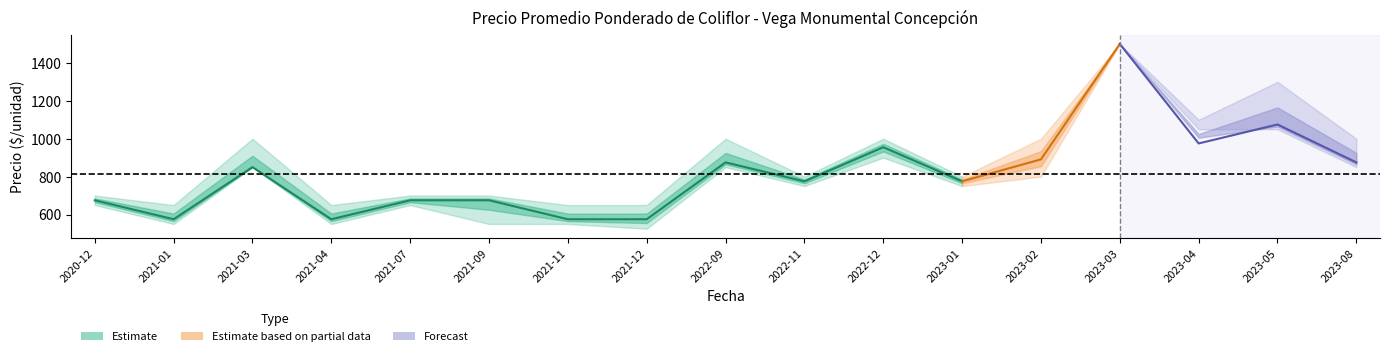

What is the spread (max minus min) of values at 2023-01?

50